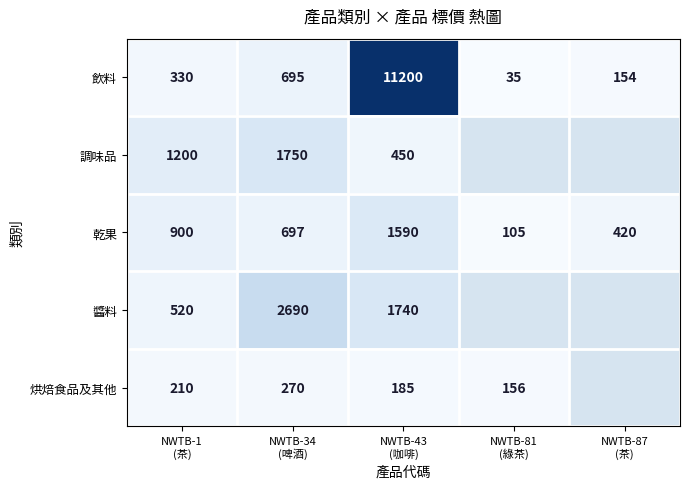

At NWTB-34
(啤酒), list the series in order from smallest to largest.

烘焙食品及其他, 飲料, 乾果, 調味品, 醬料